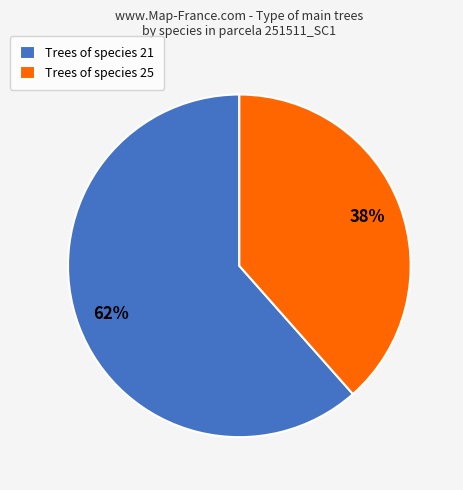

Rank the categories by value from lowest to highest.

Trees of species 25, Trees of species 21